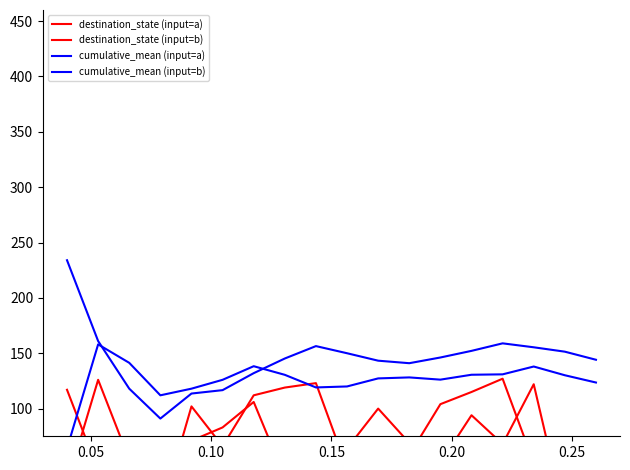

Which has a higher value, 0.10 or 0.20?

0.20